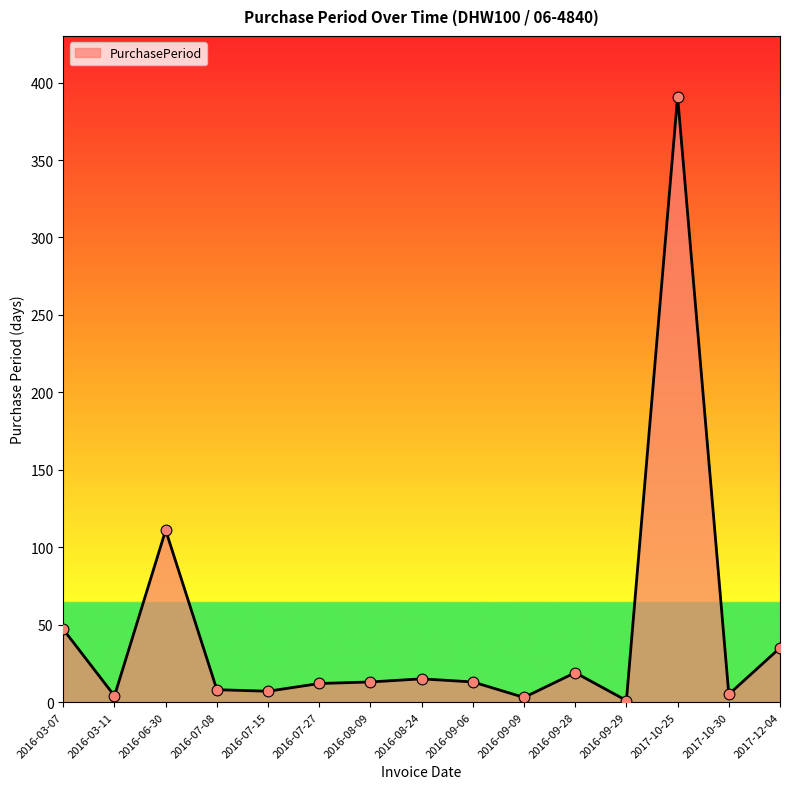

Which has a higher value, 2016-08-09 or 2017-12-04?

2017-12-04